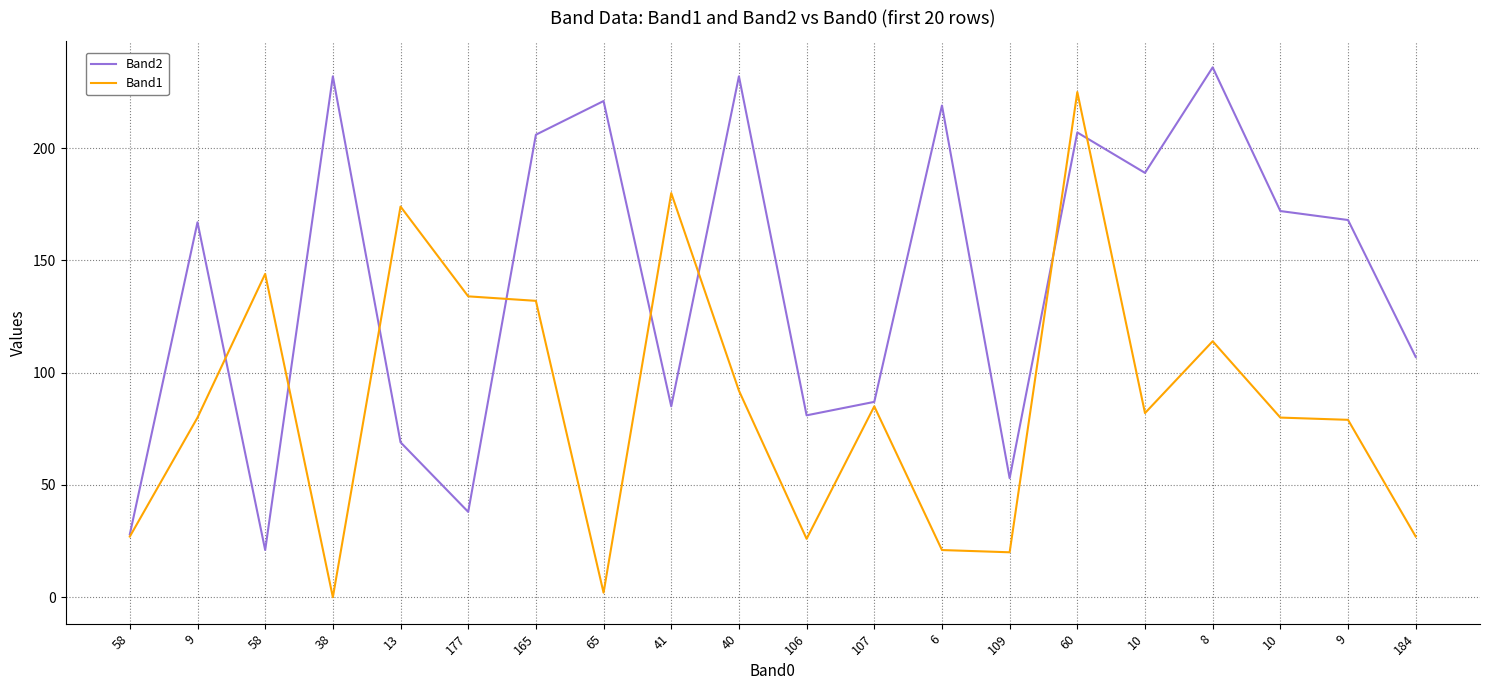

List the series in order of their overall mean, highest first.

Band2, Band1